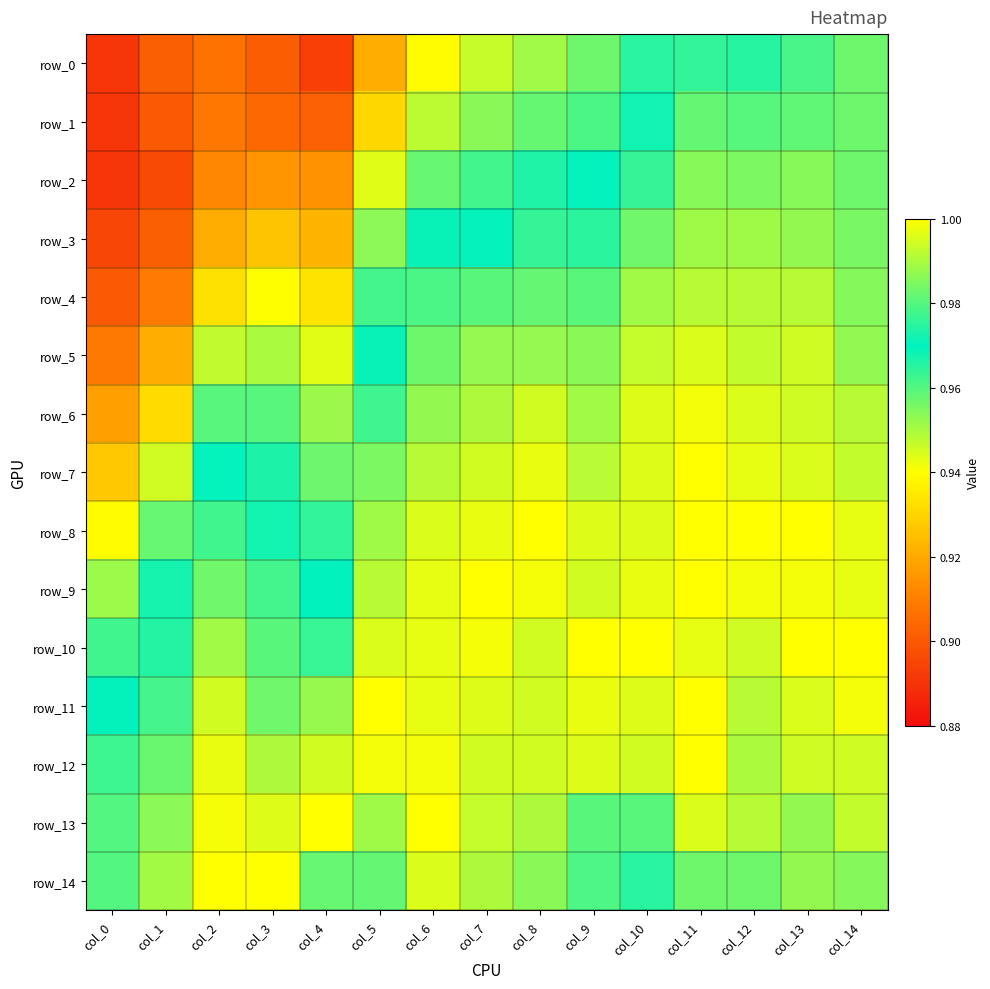

Rank the series by their maximum value, from highest to lowest.

row_7, row_8, row_9, row_10, row_11, row_12, row_13, row_14, row_6, row_5, row_4, row_3, row_2, row_0, row_1